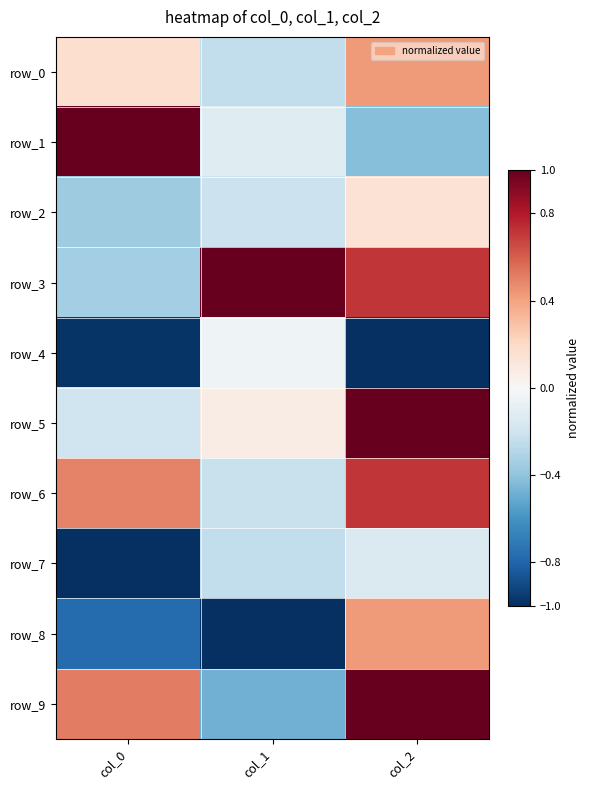

Reading right to left, extract all data points from this chart.

row_0: col_2=0.4	col_1=-0.2	col_0=0.2
row_1: col_2=-0.4	col_1=-0.1	col_0=1.0
row_2: col_2=0.1	col_1=-0.2	col_0=-0.4
row_3: col_2=0.7	col_1=1.0	col_0=-0.3
row_4: col_2=-1.0	col_1=-0.0	col_0=-1.0
row_5: col_2=1.0	col_1=0.1	col_0=-0.2
row_6: col_2=0.7	col_1=-0.2	col_0=0.5
row_7: col_2=-0.1	col_1=-0.2	col_0=-1.0
row_8: col_2=0.4	col_1=-1.0	col_0=-0.8
row_9: col_2=1.0	col_1=-0.5	col_0=0.5